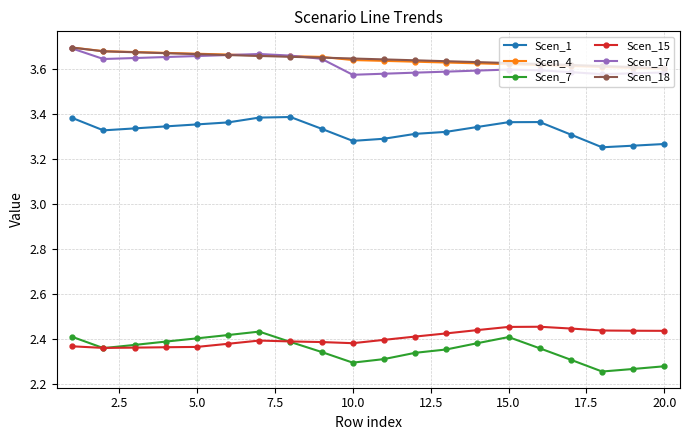

What are all the series names shown in the legend?

Scen_1, Scen_4, Scen_7, Scen_15, Scen_17, Scen_18